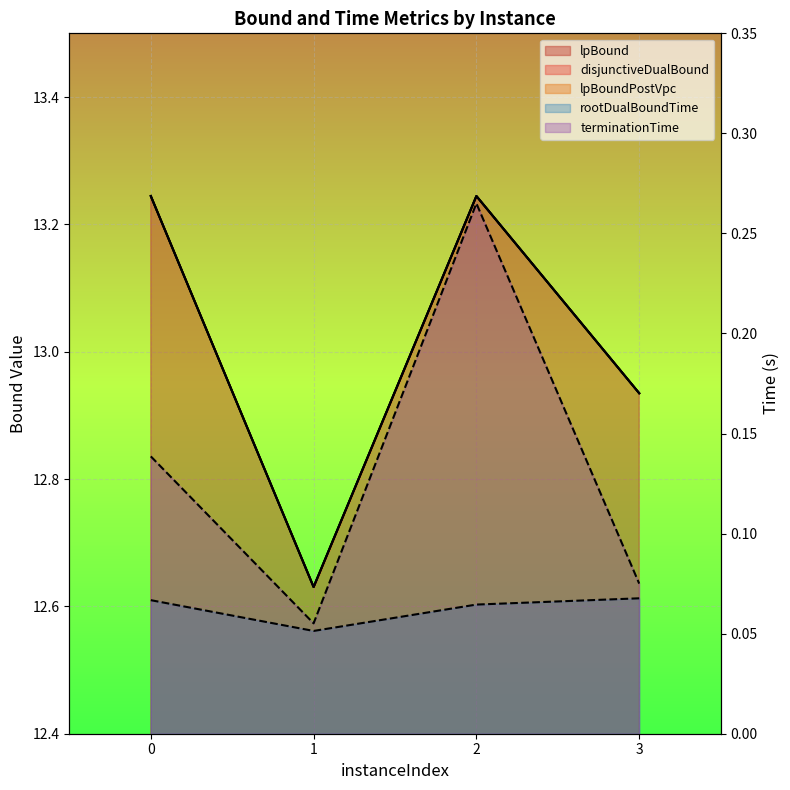

What is the difference between the second highest and second lowest values in the disjunctiveDualBound series?

0.3